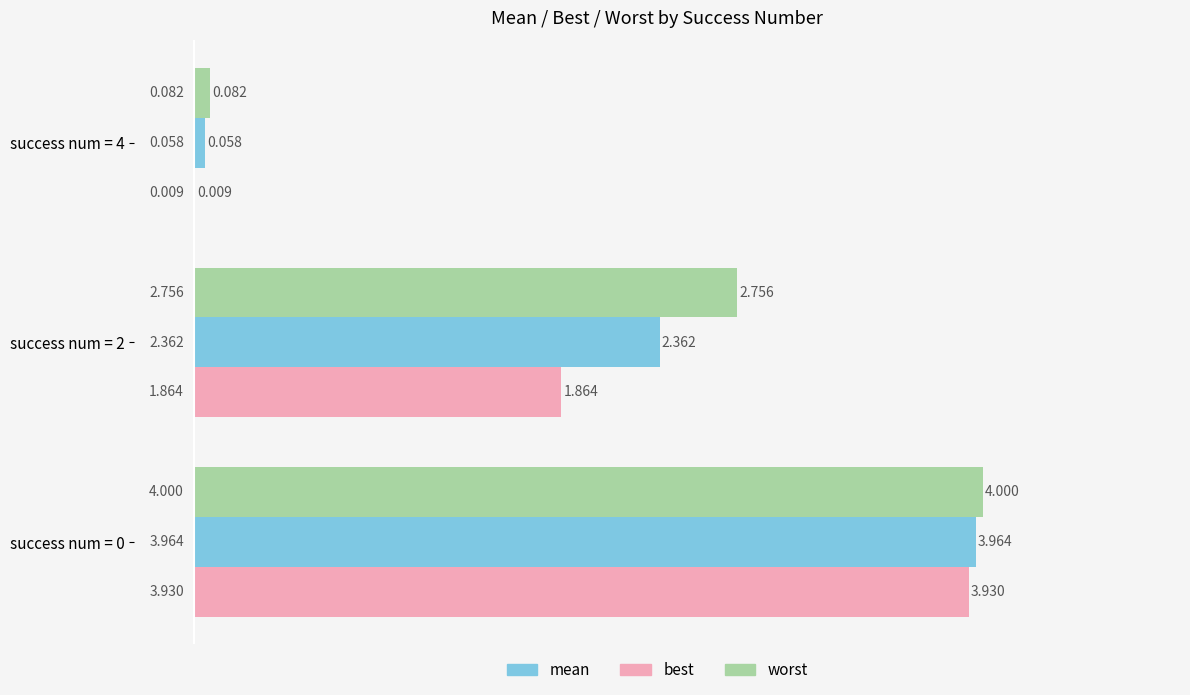

Which series has the largest total across all categories?

worst